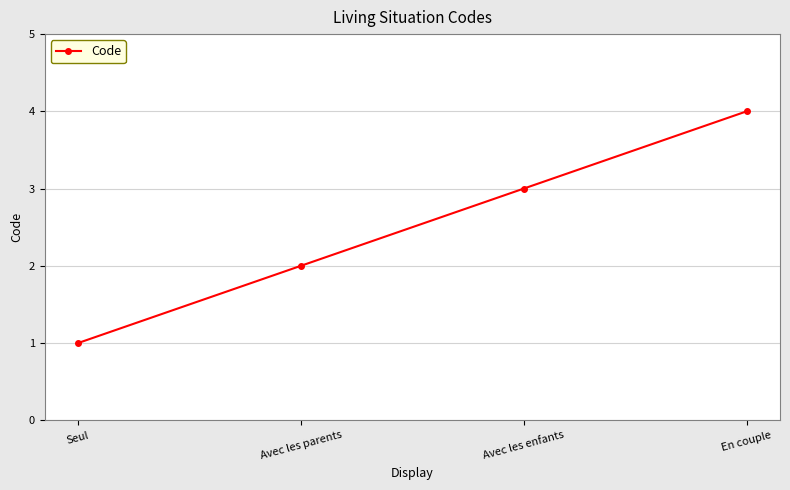

What is the label of the 4th point from the right?

Seul